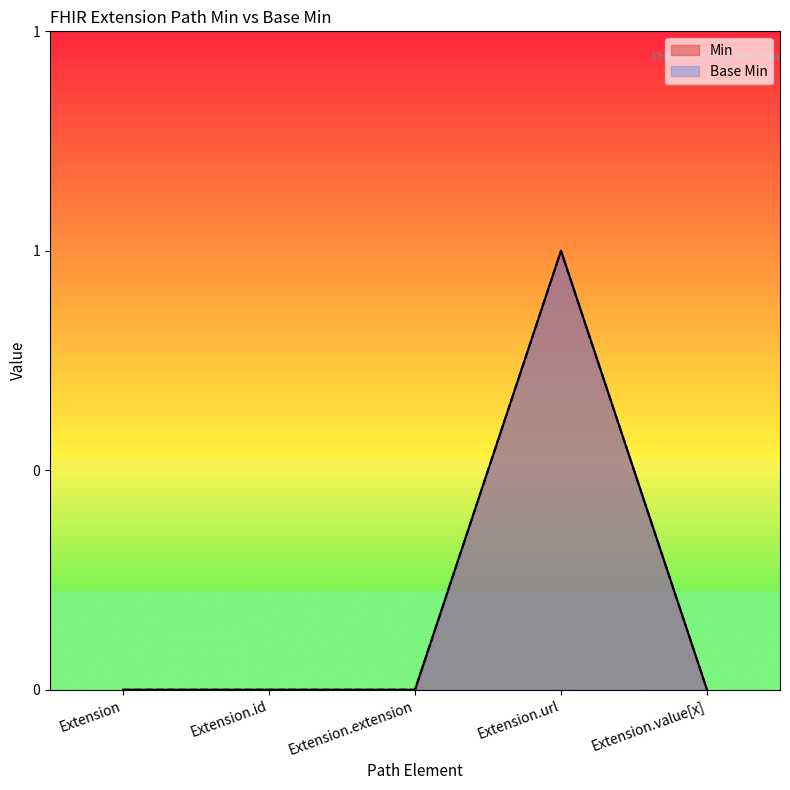

At which label is Min closest to 0?

Extension